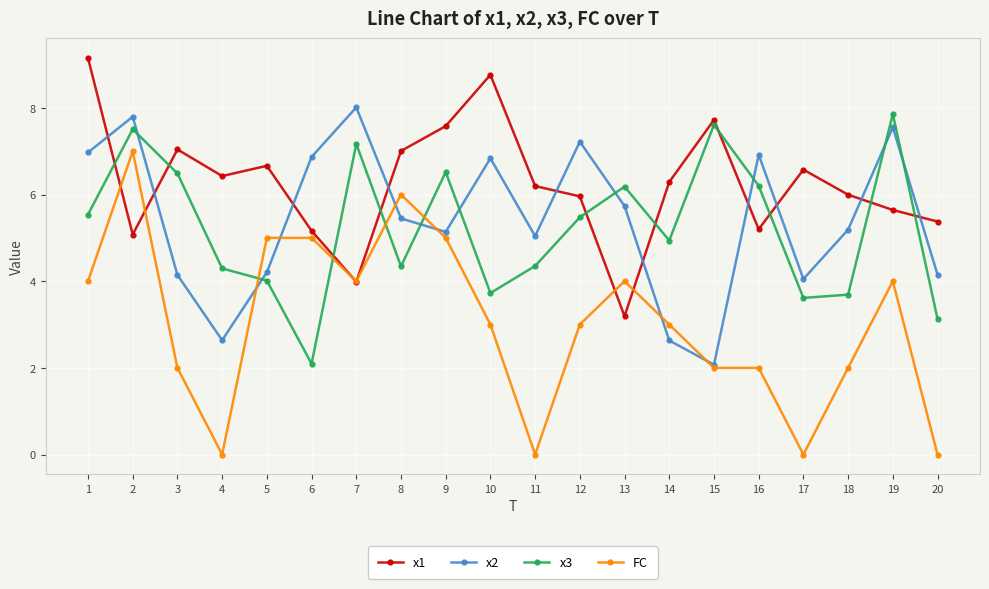

In x2, how many points are lower than both neighbors (excluding endpoints)?

5